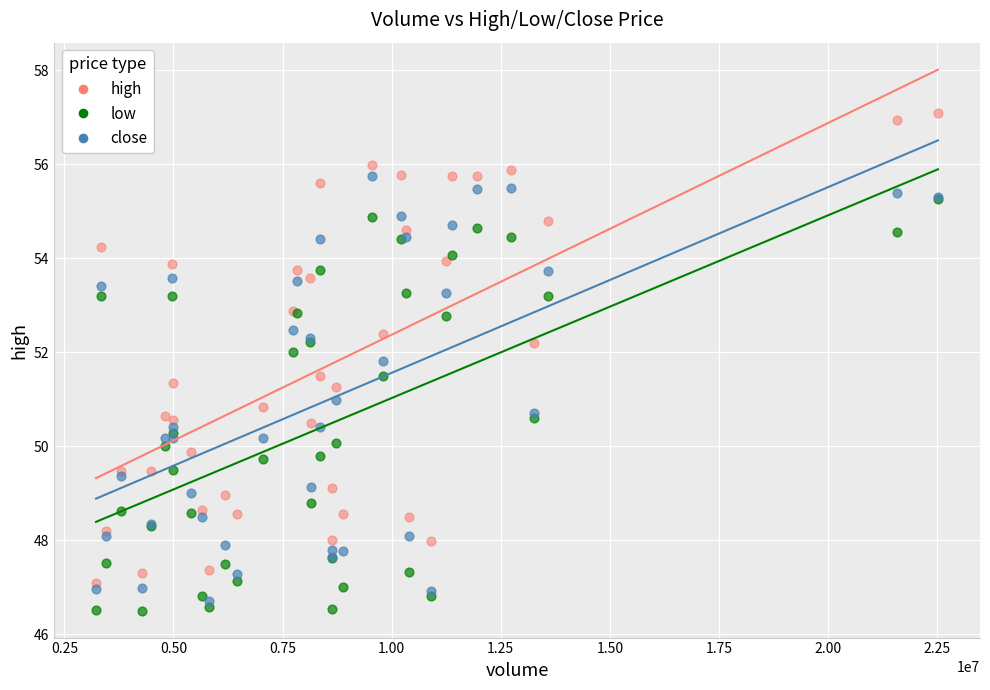

What are all the series names shown in the legend?

high, low, close